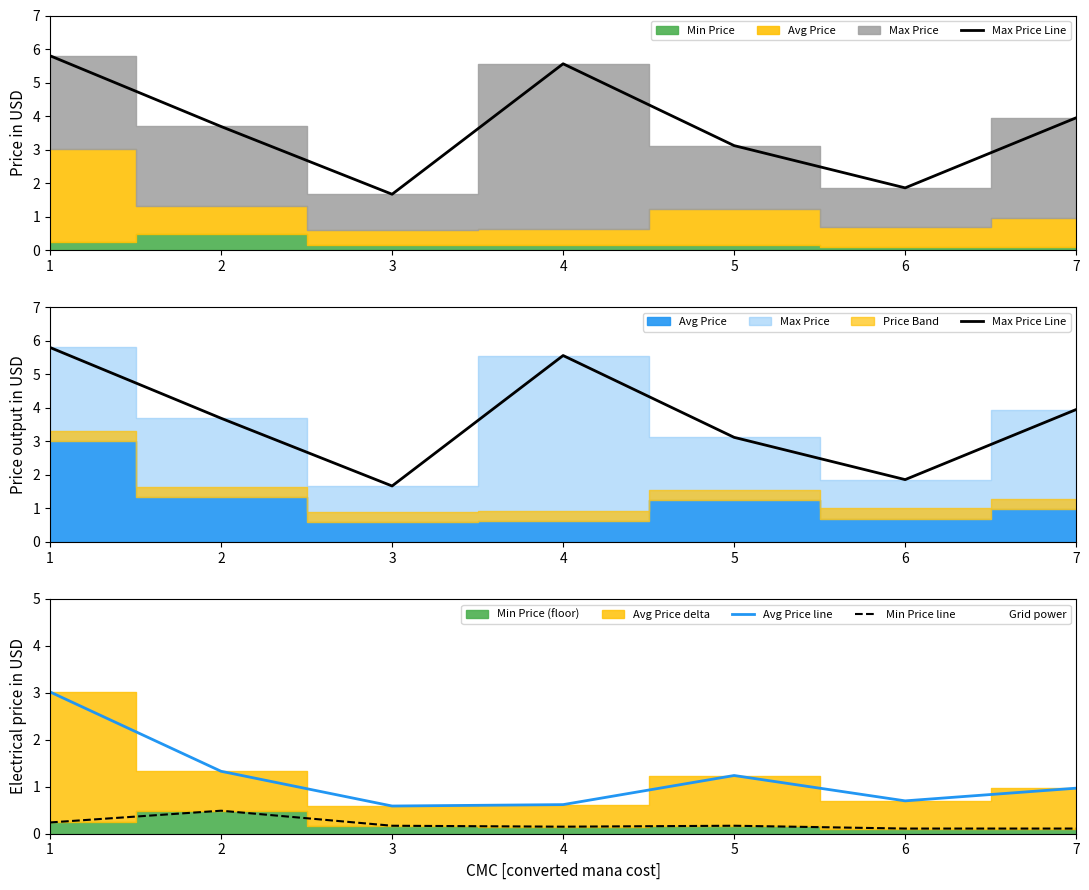

True or false: Max Price Line has more than 0 interior local peaks.

True